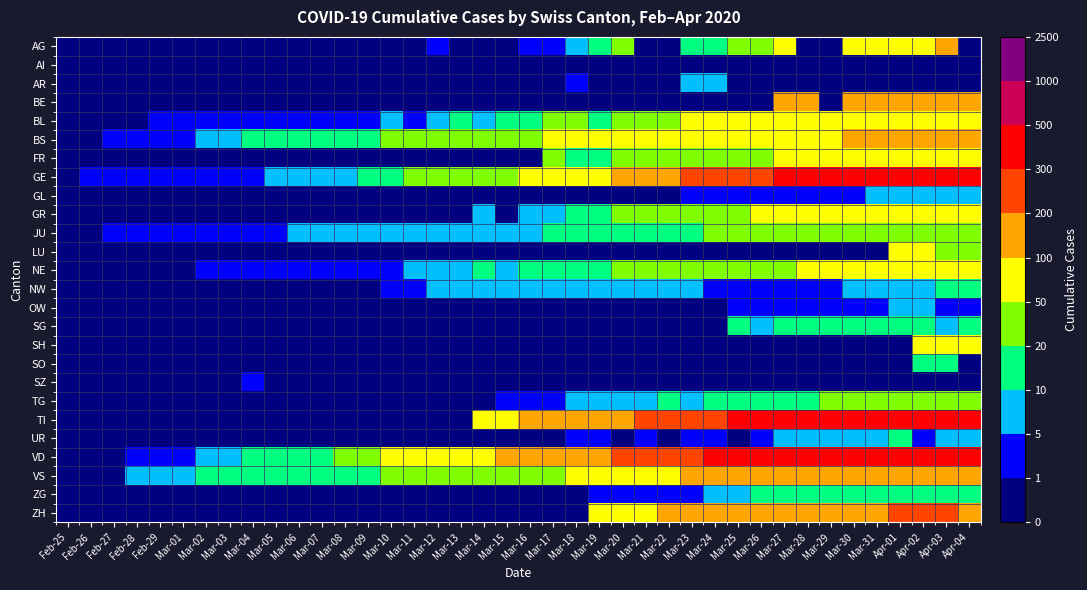

At how many categories does at least one series exceed 140?

20